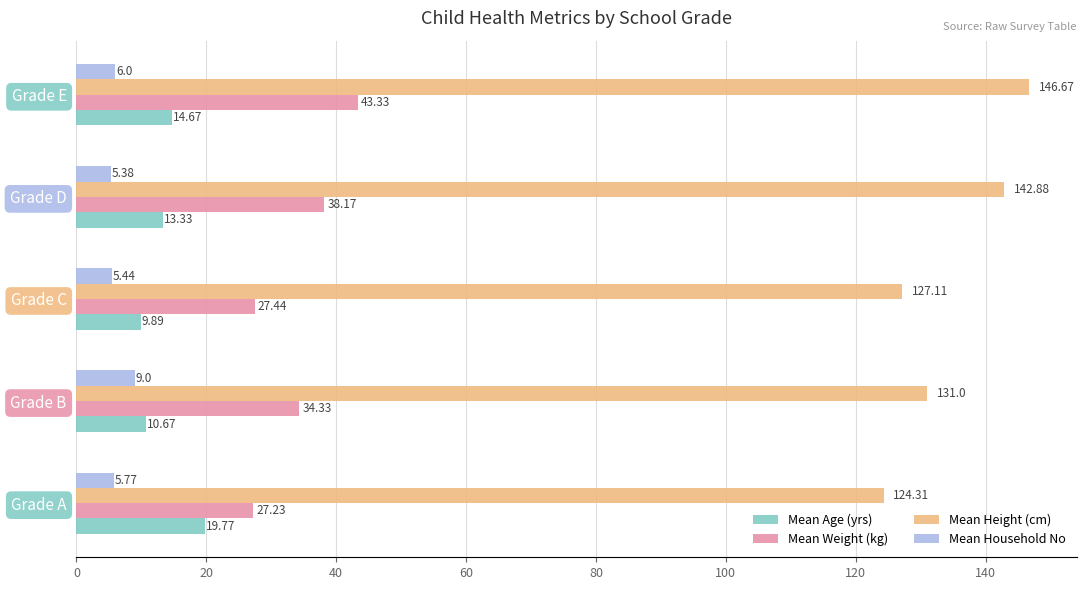

What is the average value of the Mean Household No series?

6.3